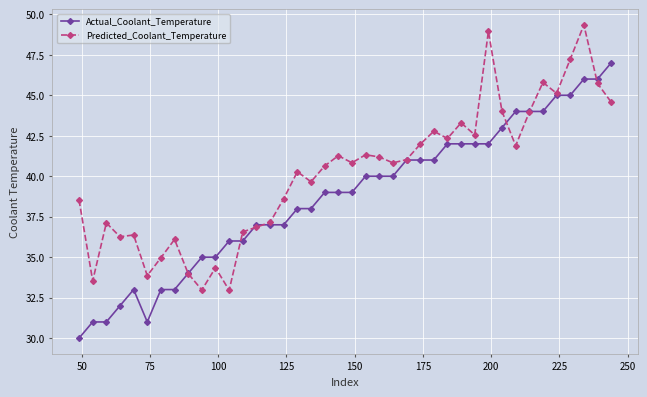

What is the smallest value displayed?

30.0